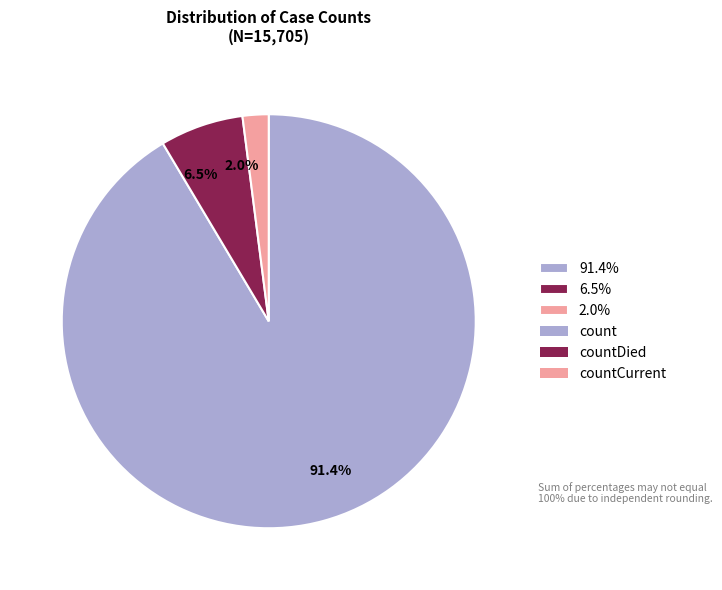

Rank the categories by value from lowest to highest.

2.0%, 6.5%, 91.4%